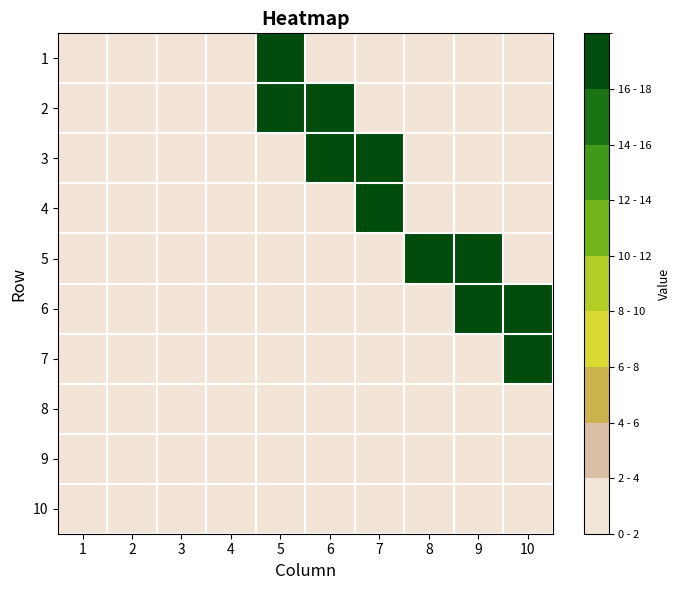

At how many categories does at least one series exceed 0?

6